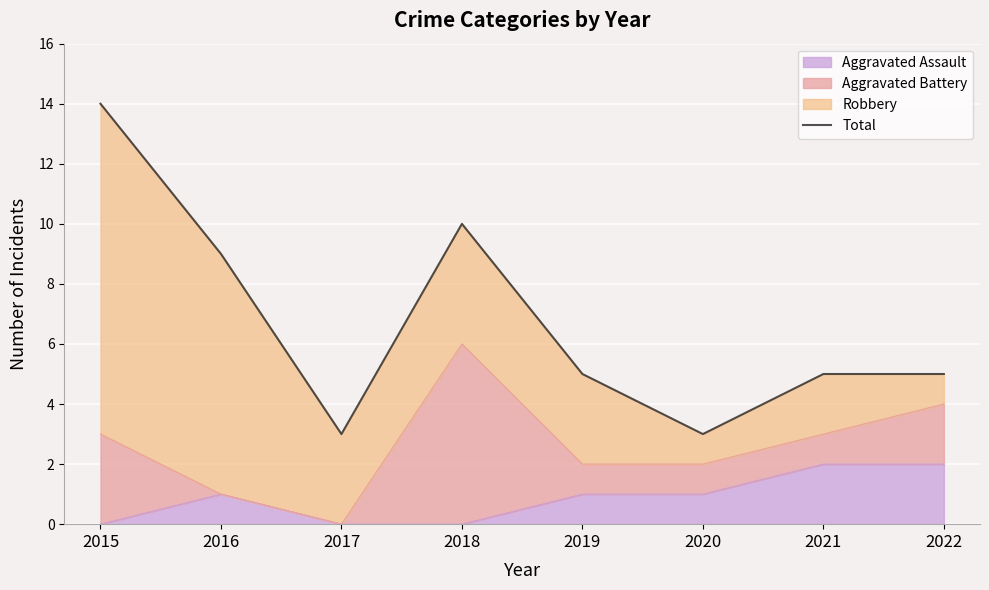

Rank the categories by value from lowest to highest.

2017, 2020, 2019, 2021, 2022, 2016, 2018, 2015